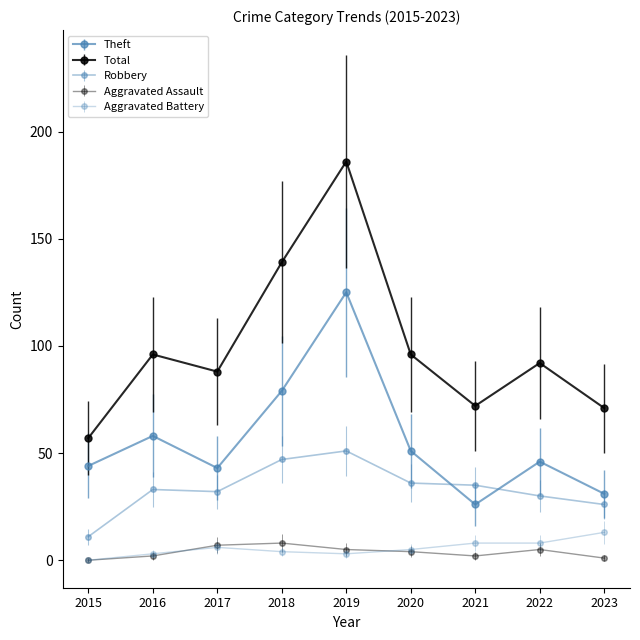

What is the total value across all series at 2019?

370